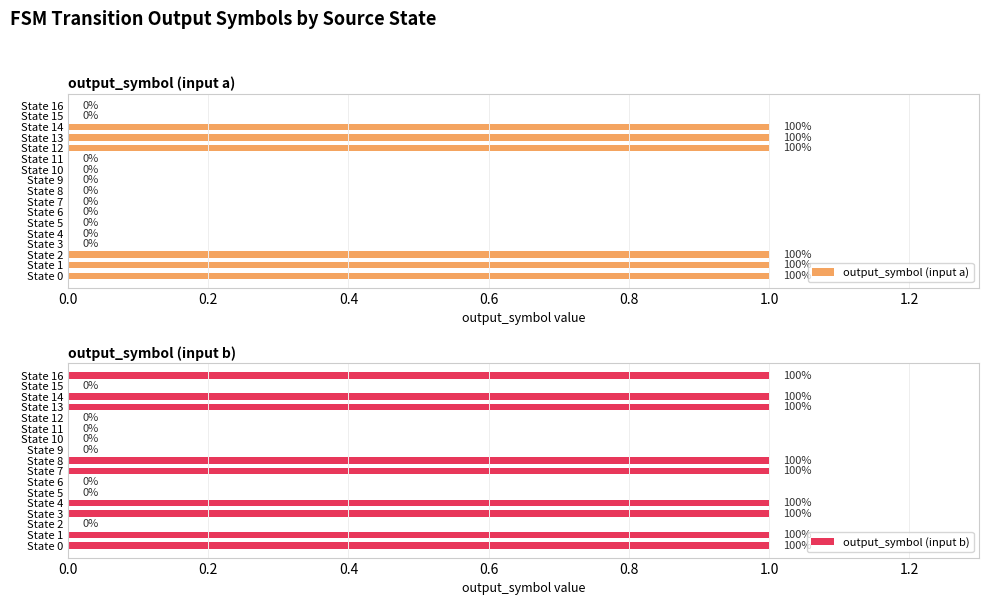

True or false: output_symbol (input a) has a value of 0 at State 5.

True